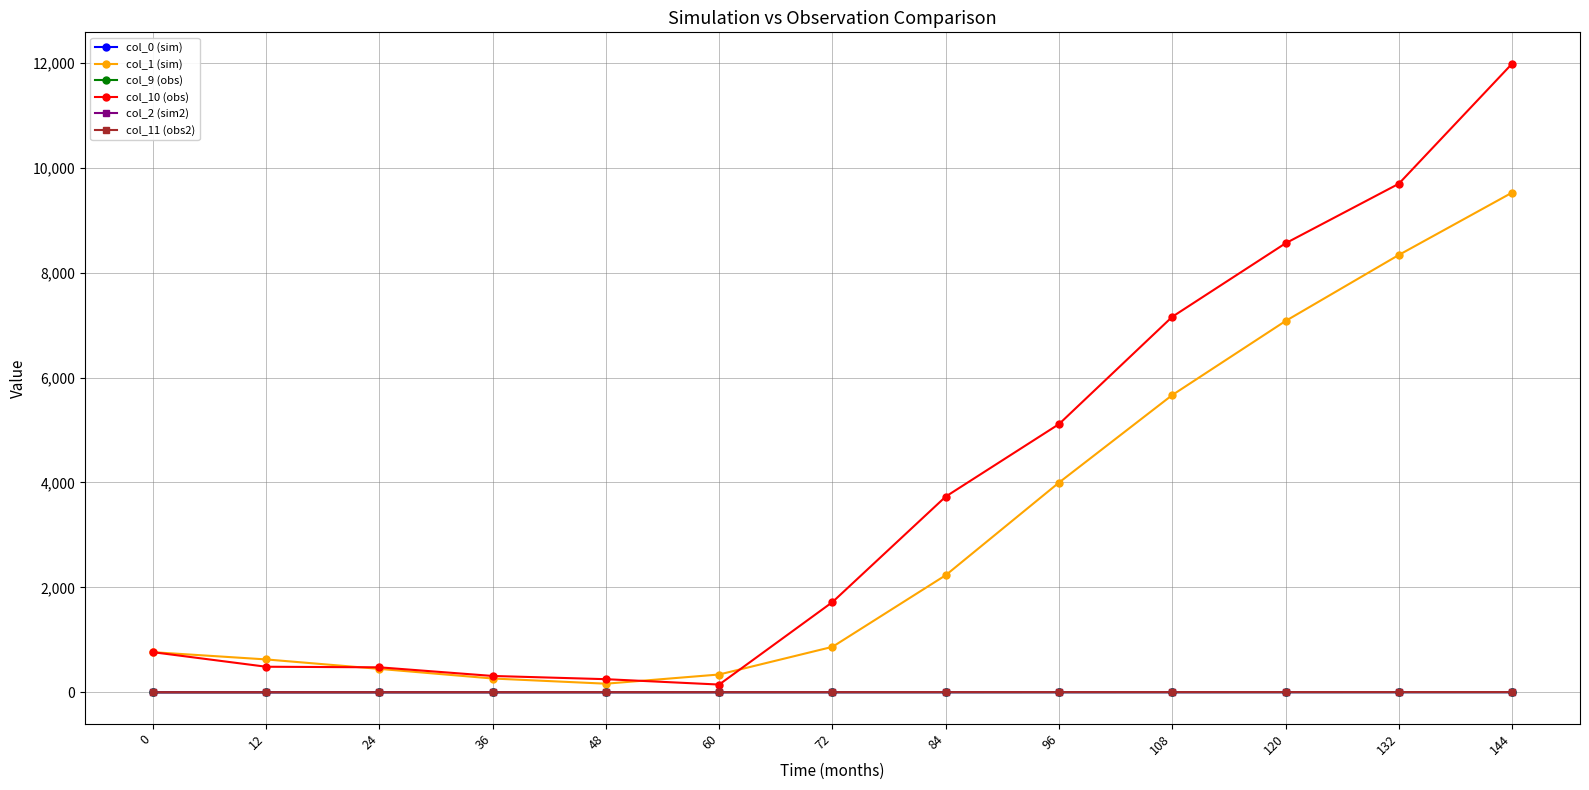

Does the chart have visible grid lines?

Yes